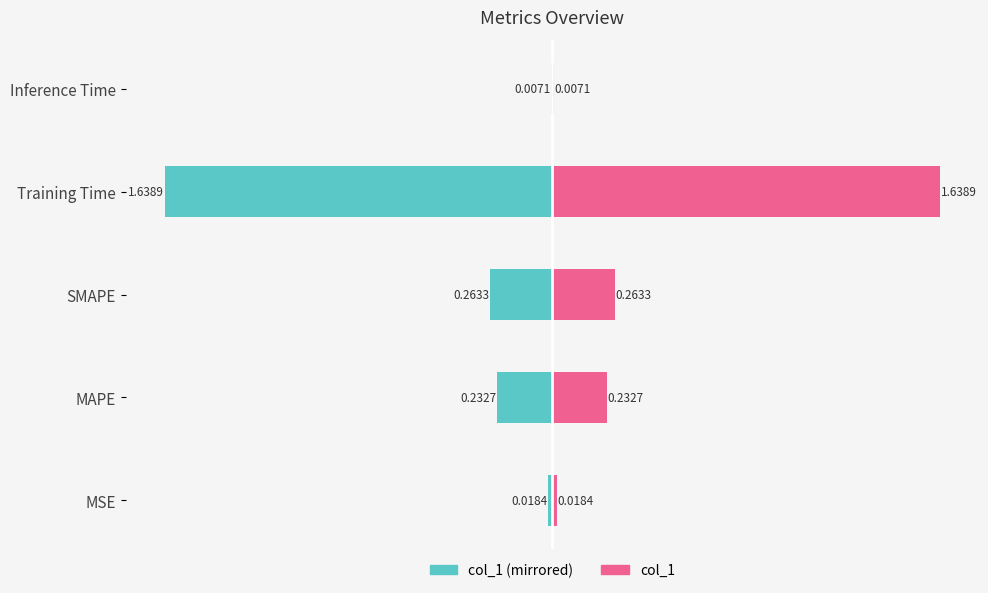

Which series has the largest range (max minus min)?

col_1 (left)